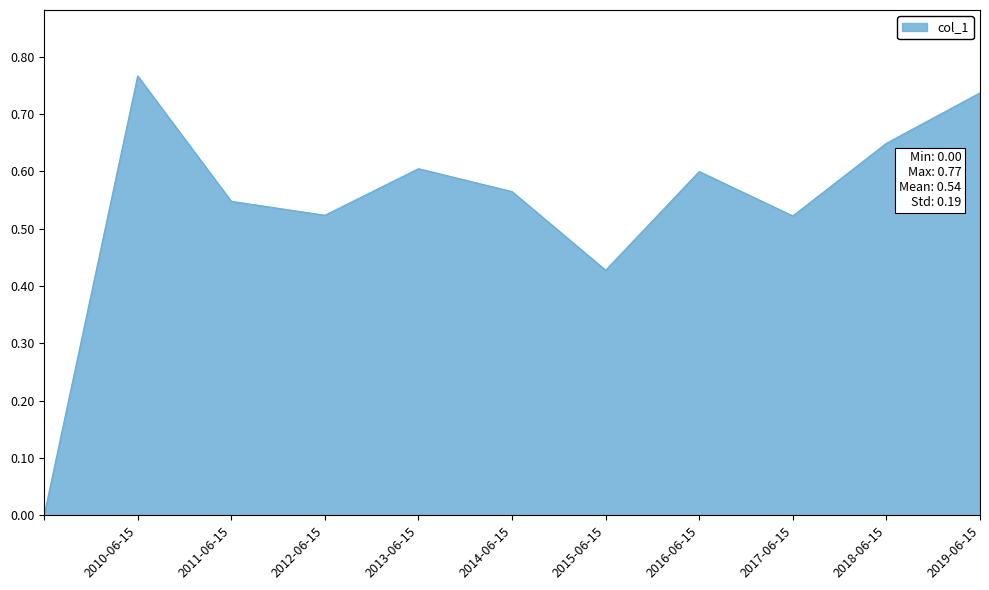

Does the chart have visible grid lines?

No